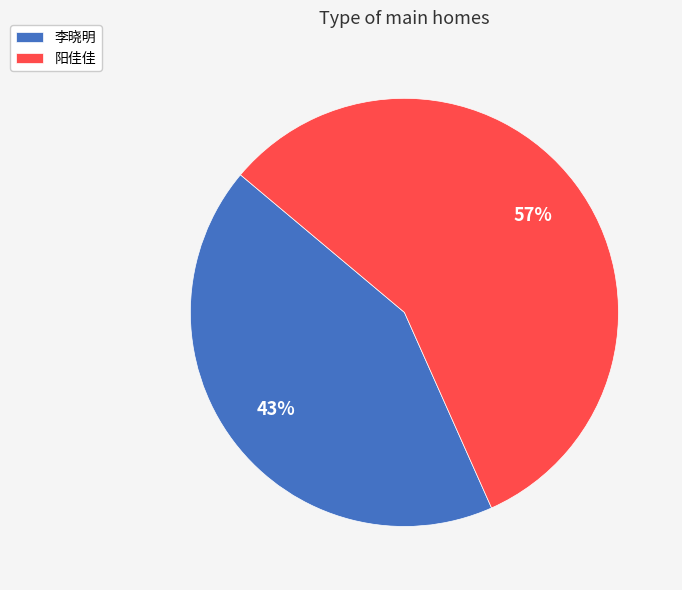

Combined, do 李晓明 and 阳佳佳 account for over 50%?

Yes